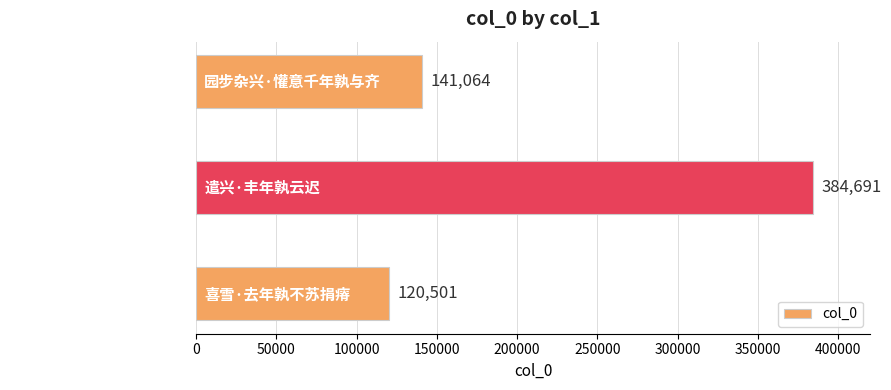

At which label is the value closest to 252596?

园步杂兴·懽意千年孰与齐